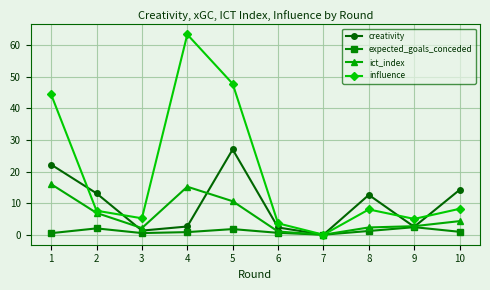

Rank the series by their maximum value, from lowest to highest.

expected_goals_conceded, ict_index, creativity, influence